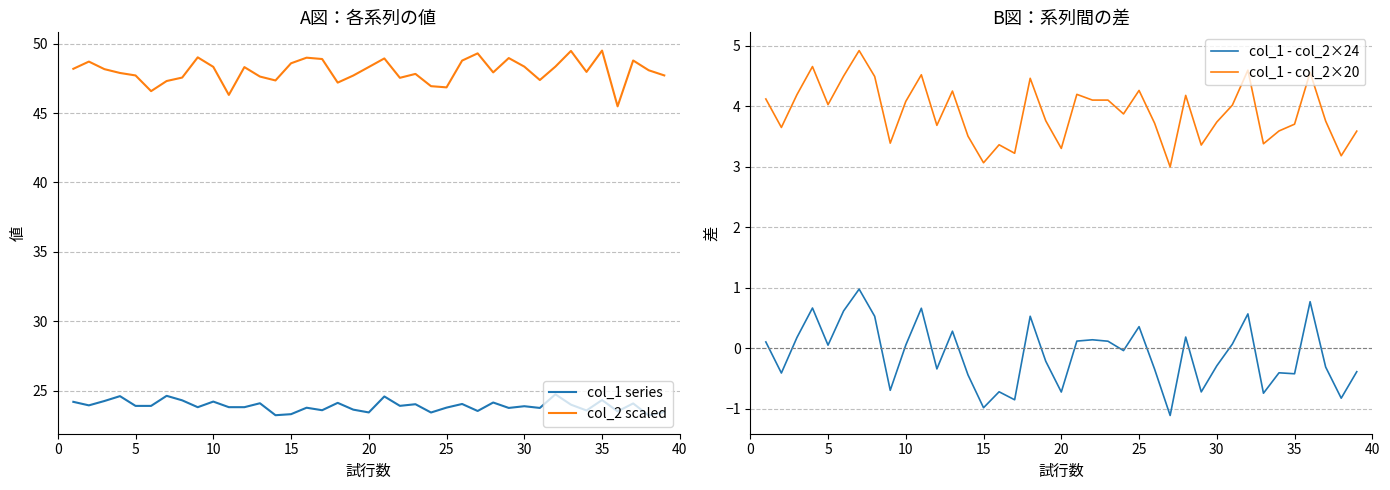

How many negative values does the col_1 - col_2×24 series have?

20